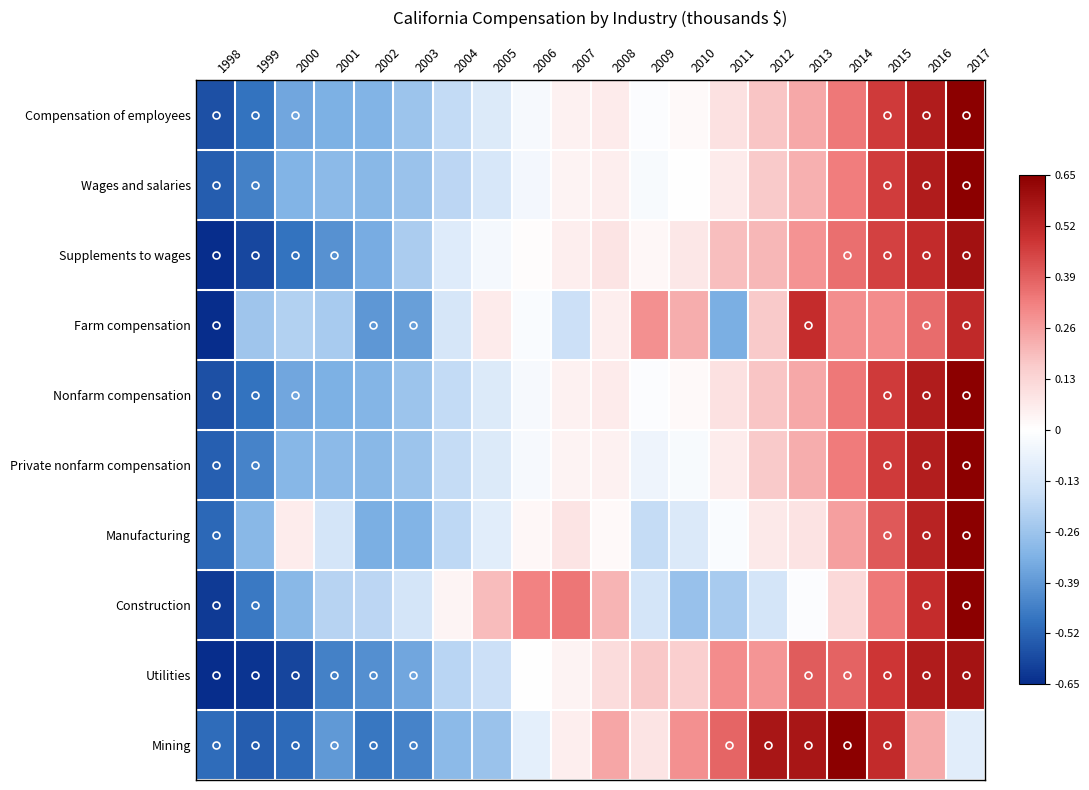

Reading left to right, what are all the values shown in this chart?

Compensation of employees: 1998=-0.6	1999=-0.5	2000=-0.4	2001=-0.3	2002=-0.3	2003=-0.3	2004=-0.2	2005=-0.1	2006=-0.0	2007=0.0	2008=0.1	2009=-0.0	2010=0.0	2011=0.1	2012=0.2	2013=0.2	2014=0.3	2015=0.5	2016=0.6	2017=0.7
Wages and salaries: 1998=-0.5	1999=-0.4	2000=-0.3	2001=-0.3	2002=-0.3	2003=-0.3	2004=-0.2	2005=-0.1	2006=-0.0	2007=0.0	2008=0.1	2009=-0.0	2010=0.0	2011=0.1	2012=0.2	2013=0.2	2014=0.3	2015=0.5	2016=0.6	2017=0.7
Supplements to wages: 1998=-0.7	1999=-0.6	2000=-0.5	2001=-0.4	2002=-0.3	2003=-0.2	2004=-0.1	2005=-0.0	2006=0.0	2007=0.1	2008=0.1	2009=0.0	2010=0.1	2011=0.2	2012=0.2	2013=0.3	2014=0.4	2015=0.5	2016=0.5	2017=0.6
Farm compensation: 1998=-0.7	1999=-0.3	2000=-0.2	2001=-0.2	2002=-0.4	2003=-0.4	2004=-0.1	2005=0.1	2006=-0.0	2007=-0.2	2008=0.1	2009=0.3	2010=0.2	2011=-0.3	2012=0.2	2013=0.5	2014=0.3	2015=0.3	2016=0.4	2017=0.5
Nonfarm compensation: 1998=-0.6	1999=-0.5	2000=-0.4	2001=-0.3	2002=-0.3	2003=-0.3	2004=-0.2	2005=-0.1	2006=-0.0	2007=0.0	2008=0.1	2009=-0.0	2010=0.0	2011=0.1	2012=0.2	2013=0.2	2014=0.3	2015=0.5	2016=0.6	2017=0.7
Private nonfarm compensation: 1998=-0.5	1999=-0.4	2000=-0.3	2001=-0.3	2002=-0.3	2003=-0.3	2004=-0.2	2005=-0.1	2006=-0.0	2007=0.0	2008=0.0	2009=-0.1	2010=-0.0	2011=0.1	2012=0.2	2013=0.2	2014=0.3	2015=0.5	2016=0.6	2017=0.7
Manufacturing: 1998=-0.5	1999=-0.3	2000=0.1	2001=-0.1	2002=-0.3	2003=-0.3	2004=-0.2	2005=-0.1	2006=0.0	2007=0.1	2008=0.0	2009=-0.2	2010=-0.1	2011=-0.0	2012=0.1	2013=0.1	2014=0.3	2015=0.4	2016=0.5	2017=0.7
Construction: 1998=-0.6	1999=-0.5	2000=-0.3	2001=-0.2	2002=-0.2	2003=-0.1	2004=0.0	2005=0.2	2006=0.3	2007=0.3	2008=0.2	2009=-0.1	2010=-0.3	2011=-0.2	2012=-0.1	2013=-0.0	2014=0.1	2015=0.3	2016=0.5	2017=0.7
Utilities: 1998=-0.7	1999=-0.6	2000=-0.6	2001=-0.4	2002=-0.4	2003=-0.4	2004=-0.2	2005=-0.2	2006=-0.0	2007=0.0	2008=0.1	2009=0.2	2010=0.1	2011=0.3	2012=0.3	2013=0.4	2014=0.4	2015=0.5	2016=0.6	2017=0.6
Mining: 1998=-0.5	1999=-0.5	2000=-0.5	2001=-0.4	2002=-0.5	2003=-0.4	2004=-0.3	2005=-0.3	2006=-0.1	2007=0.1	2008=0.2	2009=0.1	2010=0.3	2011=0.4	2012=0.6	2013=0.6	2014=0.7	2015=0.5	2016=0.2	2017=-0.1